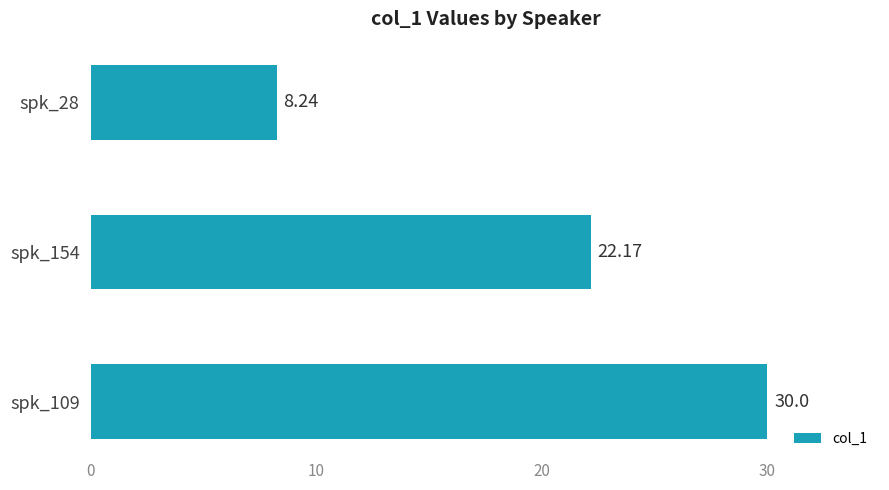

List the labels in order of value, largest first.

spk_109, spk_154, spk_28